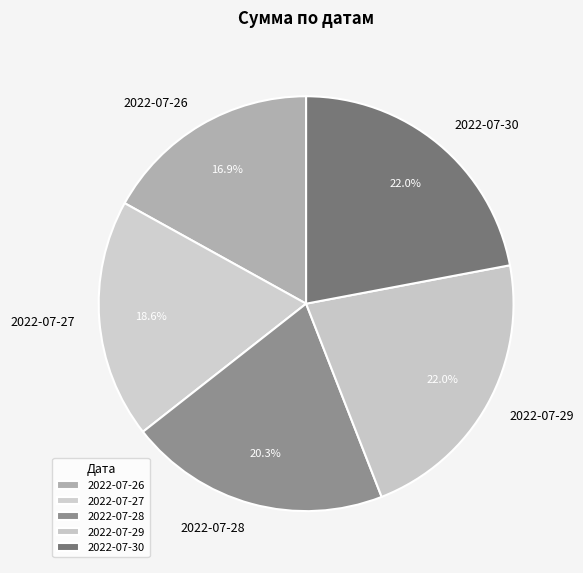

What is the ratio of the value at 2022-07-30 to the value at 2022-07-27?

1.2